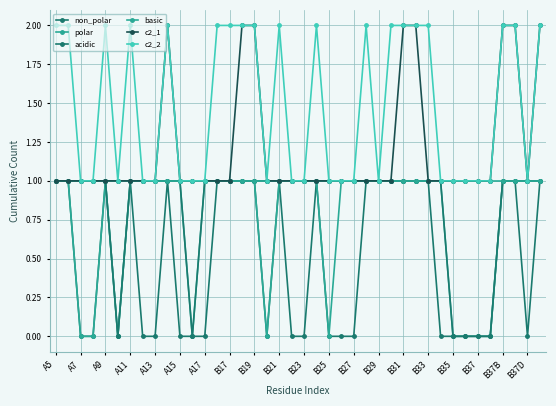

How many lines are shown in the chart?

6